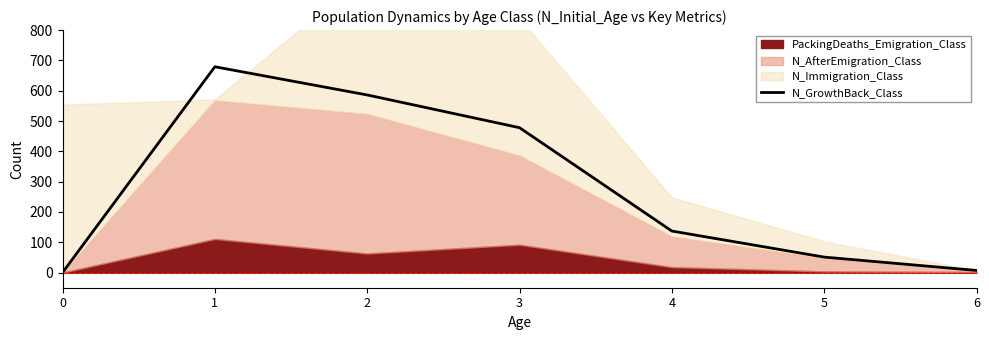

What is the highest value of the N_GrowthBack_Class series?

679